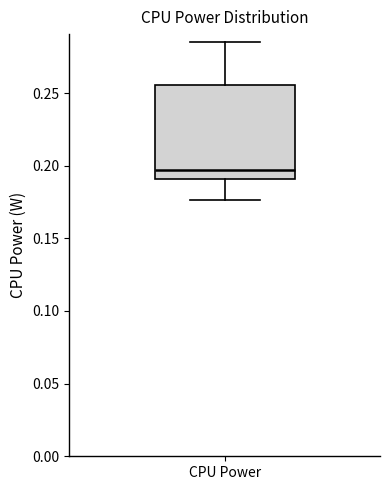

Where is the upper edge of the box for CPU Power on the y-axis? The values are not printed on the chart, so give them approximately, as read against the axis.

0.255